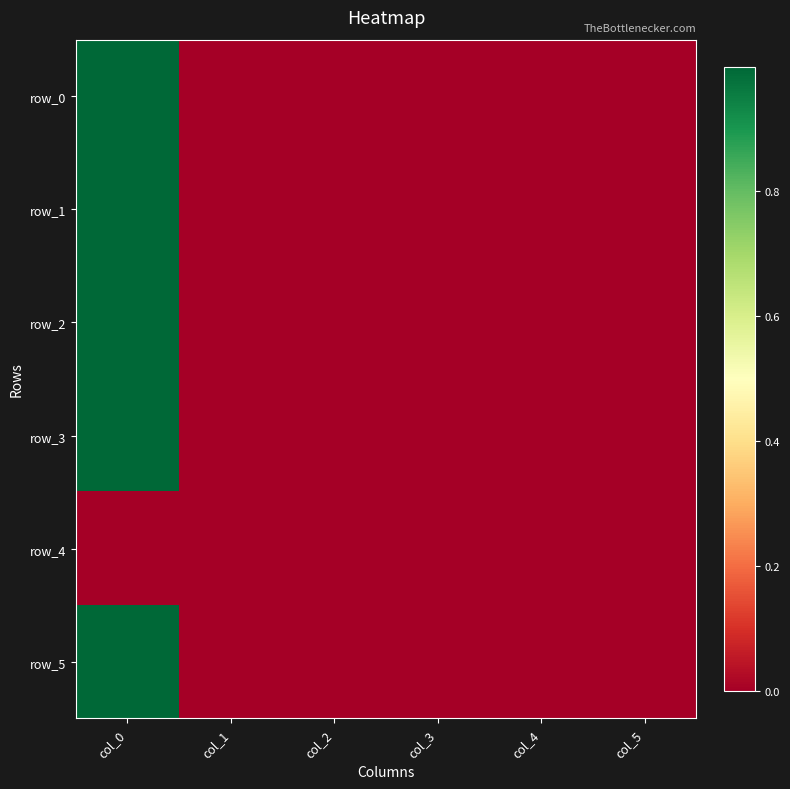

The value of row_3 at col_3 is -0.0. True or false?

True